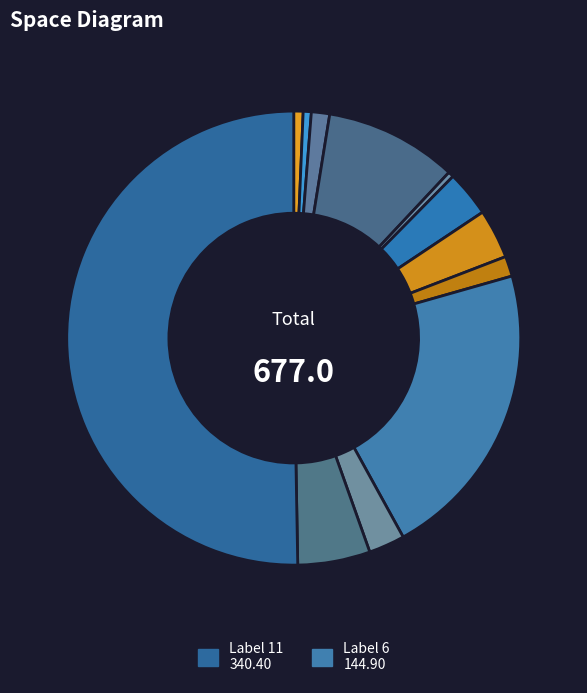

How many slices are in this pie chart?

12